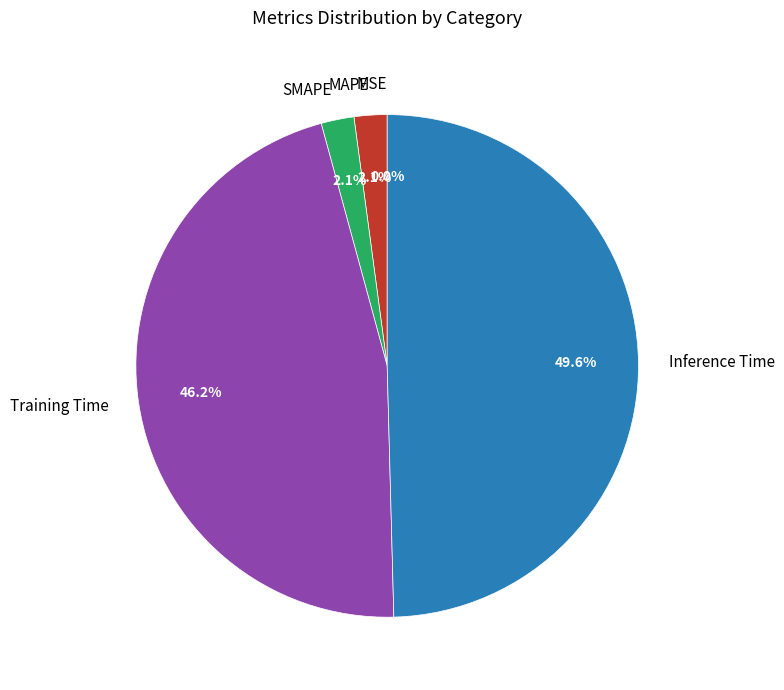

Does Training Time account for over 50% of the chart?

No